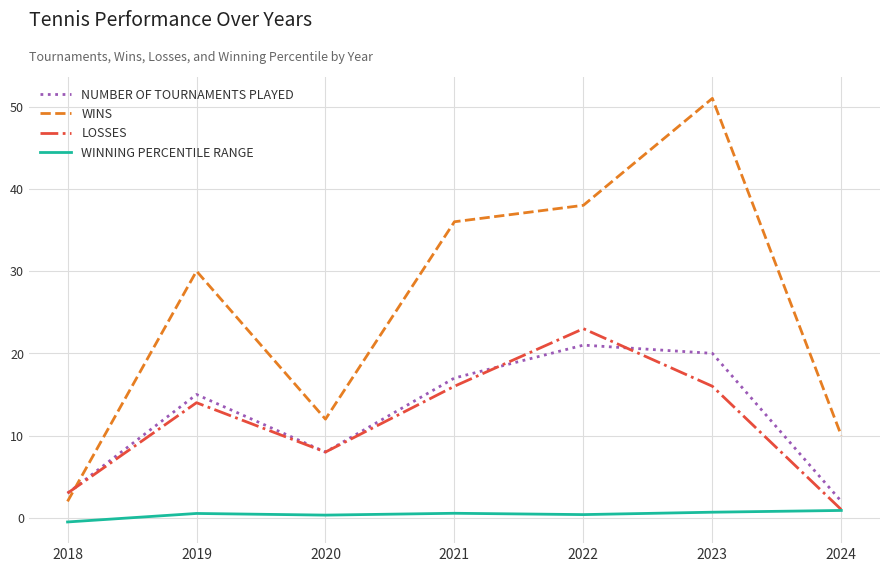

Which series has the widest spread of values?

WINS